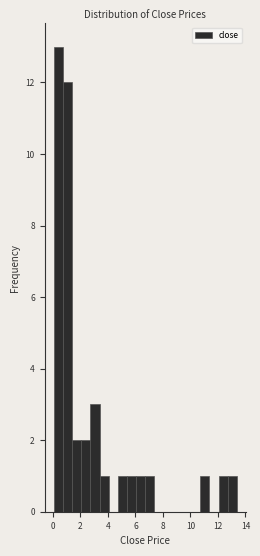

Around what value on the x-axis is the tallest bar? Give the approximate position of its centre, as read against the axis.

0.4